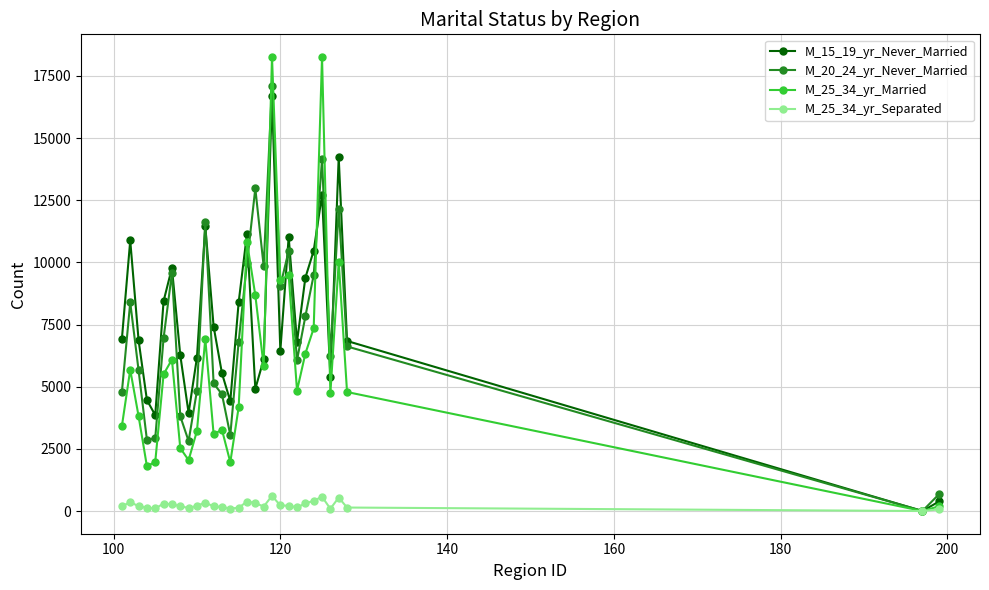

True or false: M_20_24_yr_Never_Married has more than 2 interior local peaks.

True